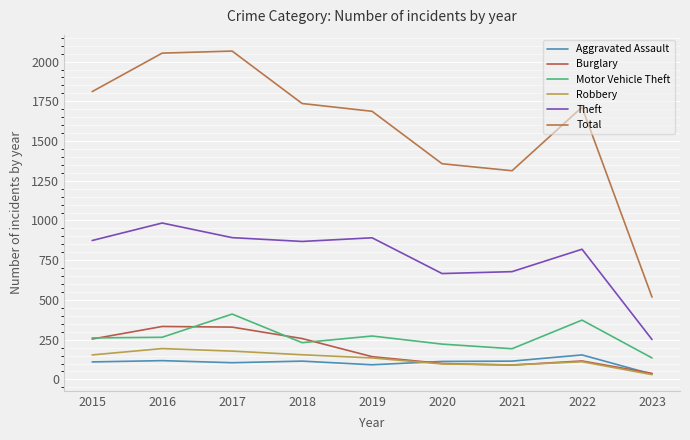

Which series has the largest range (max minus min)?

Total